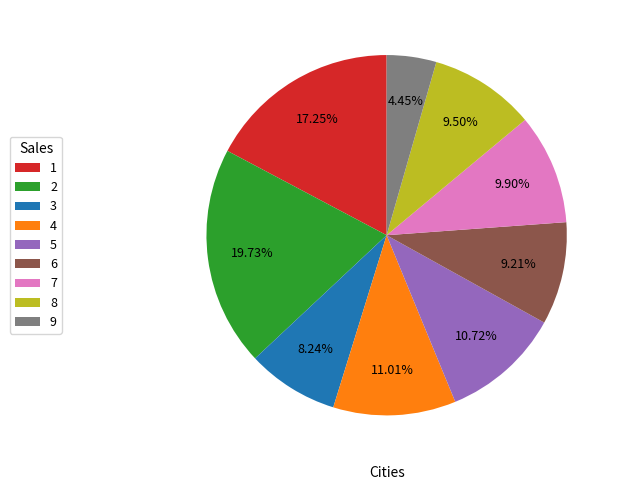

Which category has the biggest portion of the pie?

2